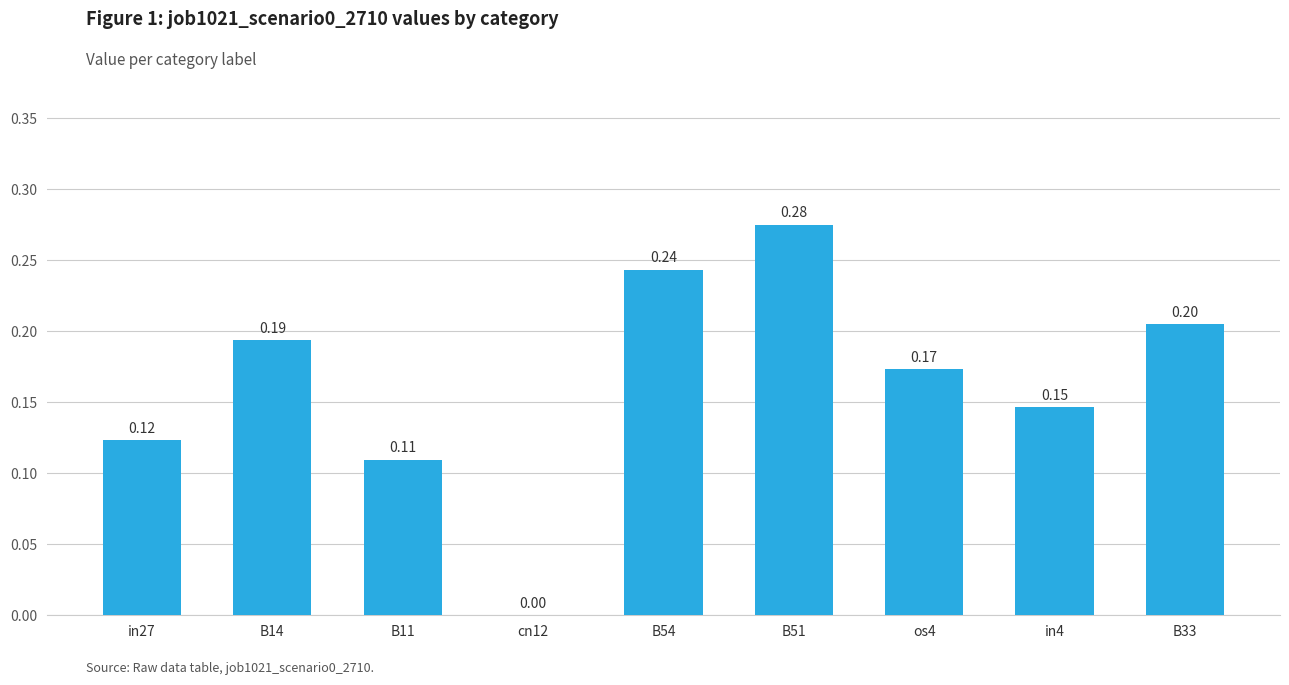

What is the sum of all values?

1.5